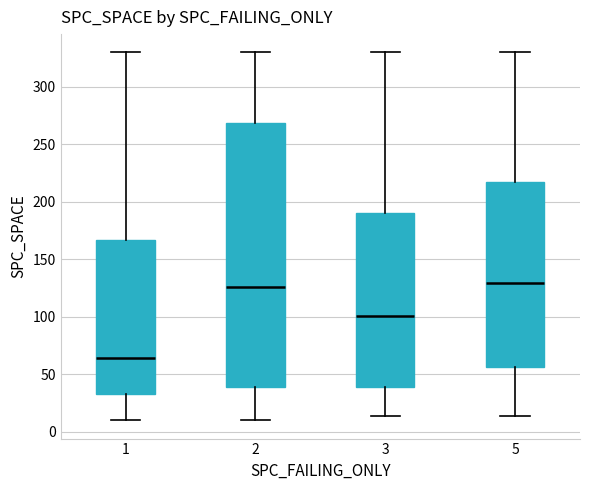

Comparing the boxes themselves (not the whiskers), which one is the tallest?

2